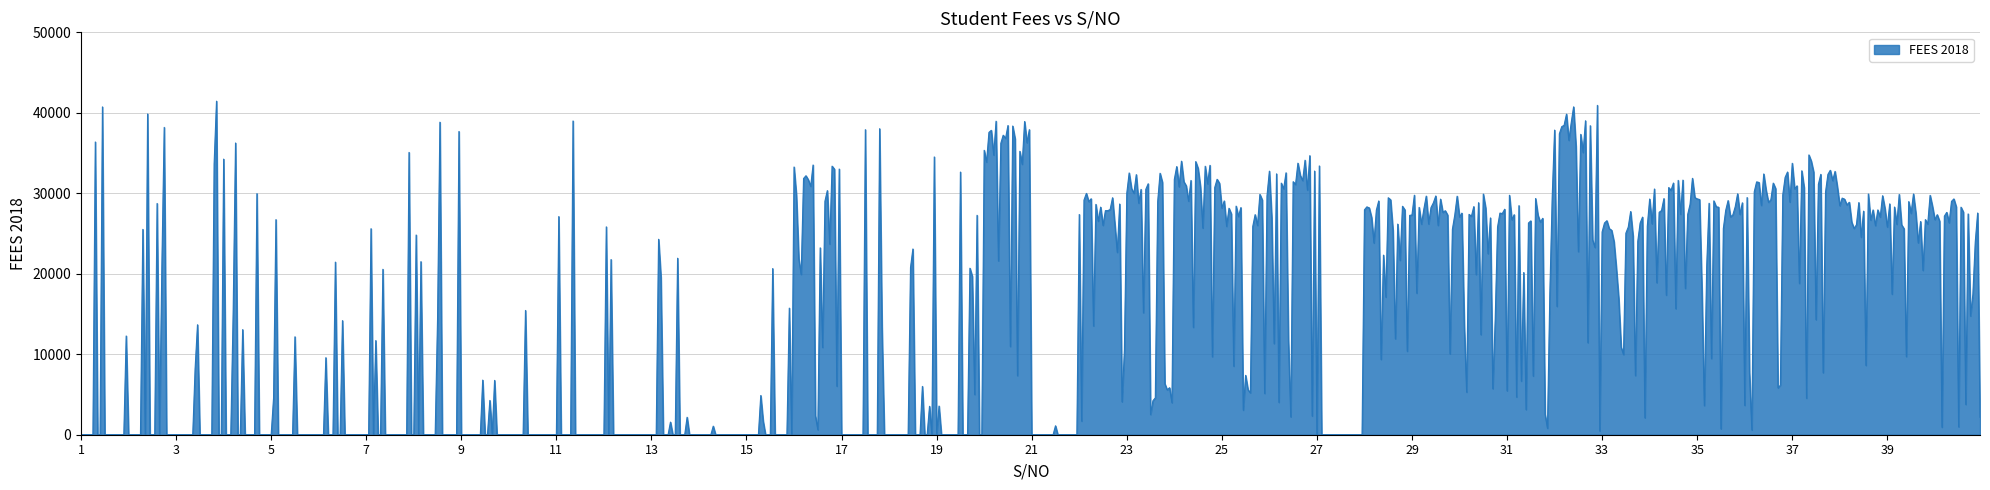

What is the greatest value displayed?

41449.3